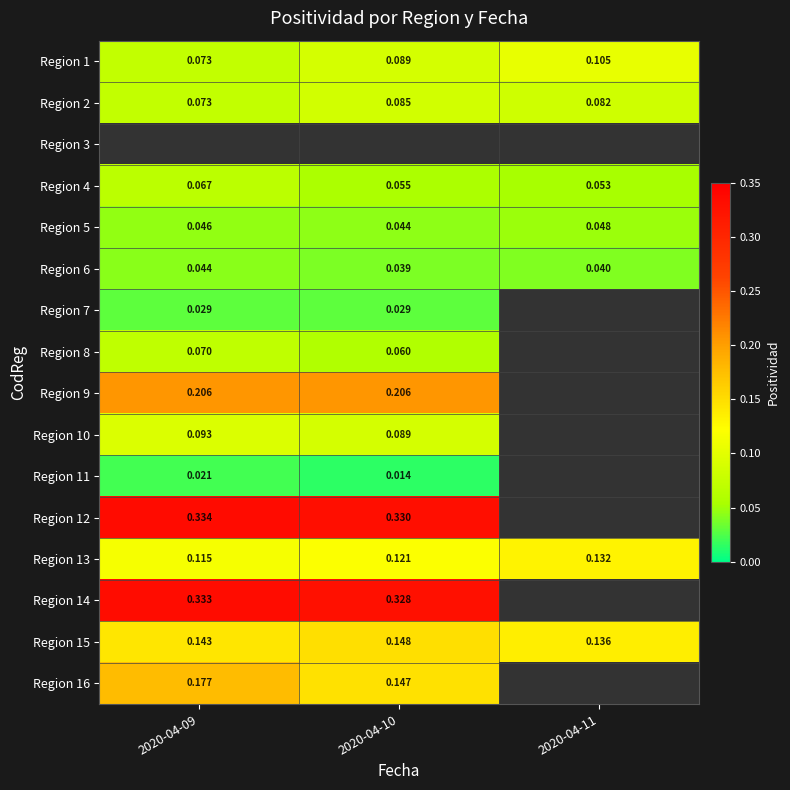

Is the value of Region 10 at 2020-04-09 greater than the value of Region 7 at 2020-04-10?

Yes